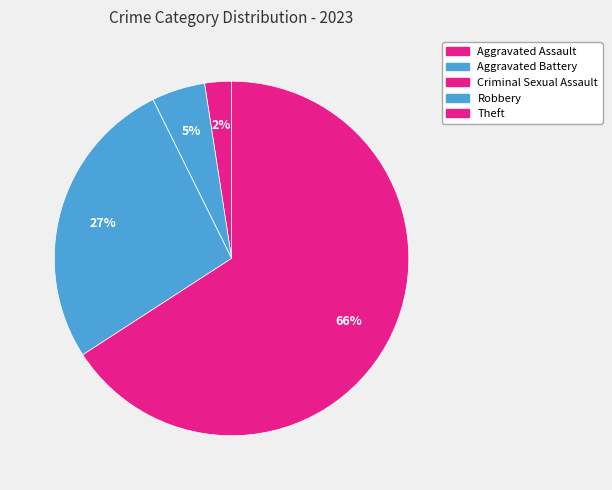

How many slices are in this pie chart?

5